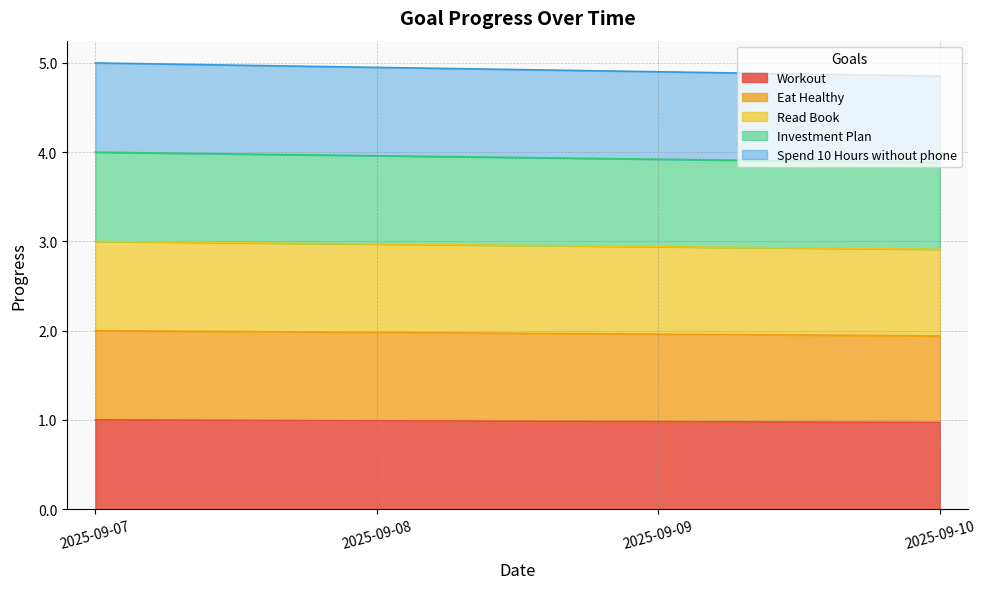

What is the difference between the maximum and minimum values in the Spend 10 Hours without phone series?

0.1